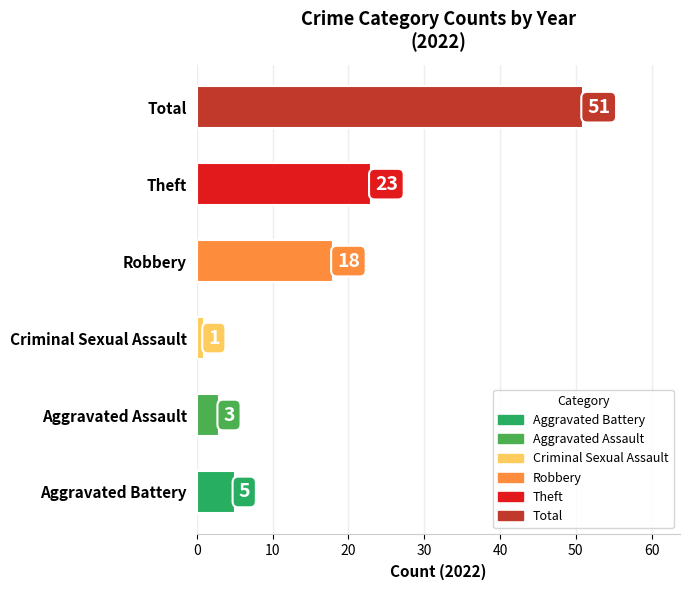

At which label is the value closest to 26?

Theft